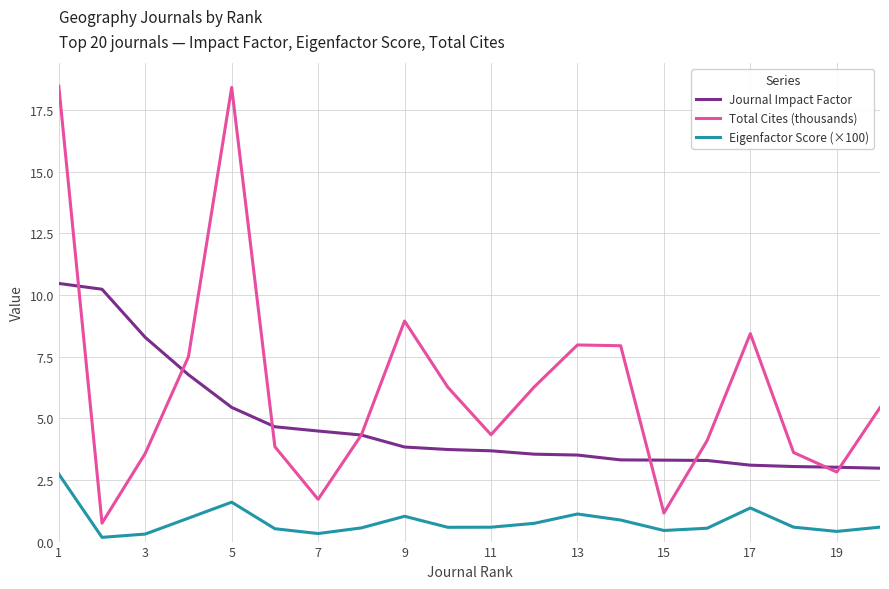

Which series has the largest range (max minus min)?

Total Cites (thousands)